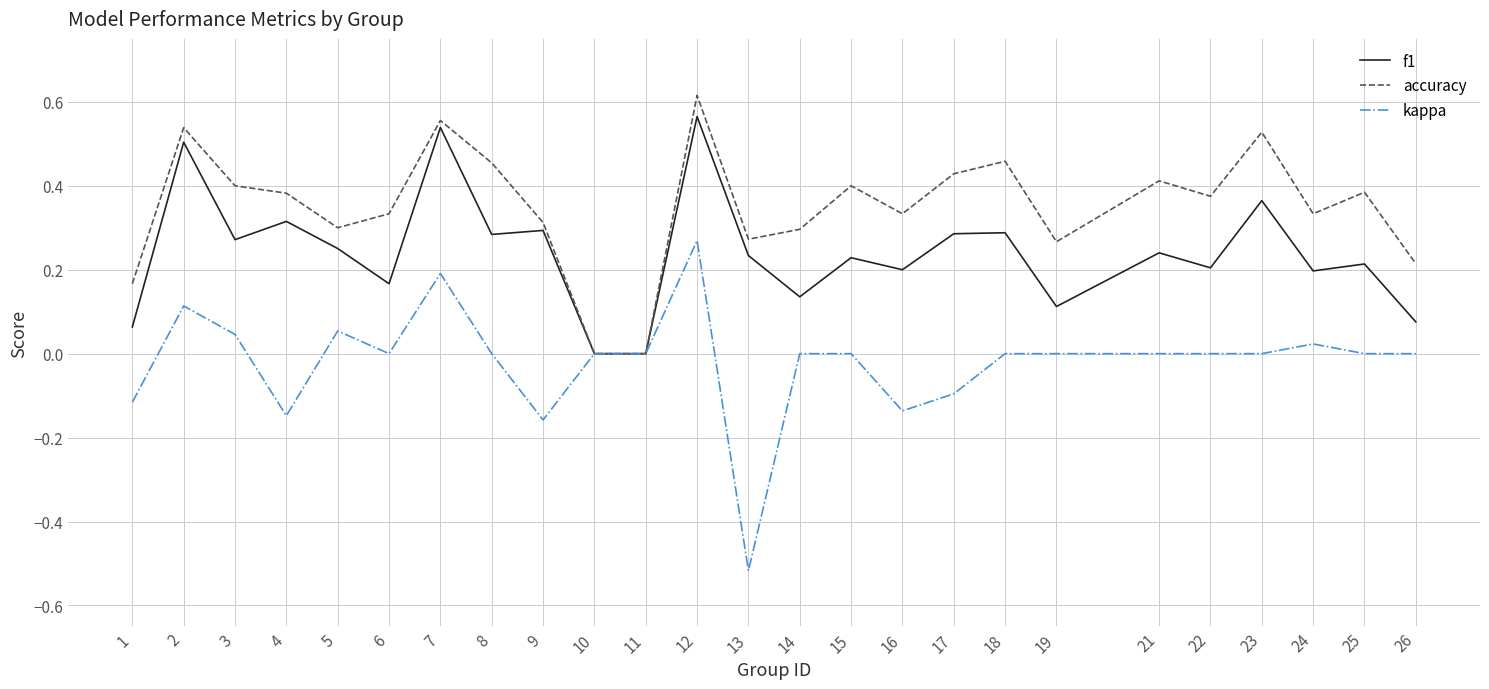

List the series in order of their overall mean, highest first.

accuracy, f1, kappa